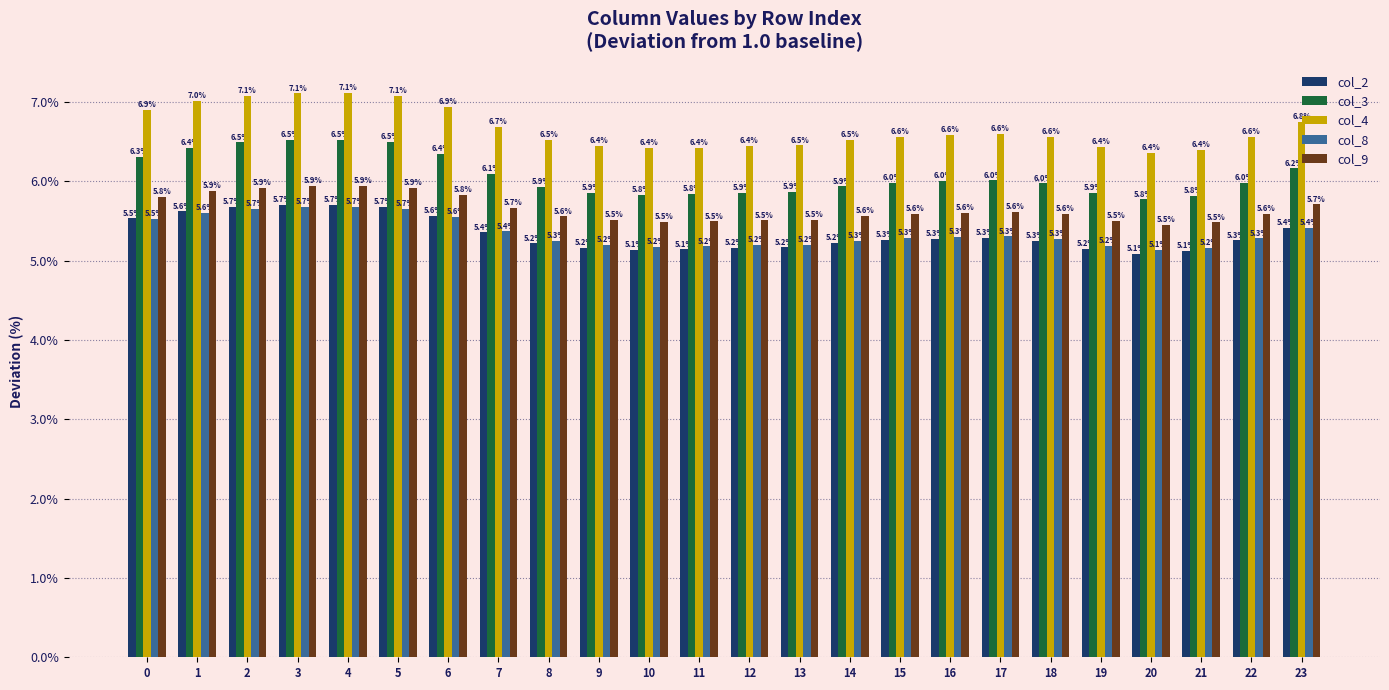

What are all the series names shown in the legend?

col_2, col_3, col_4, col_8, col_9